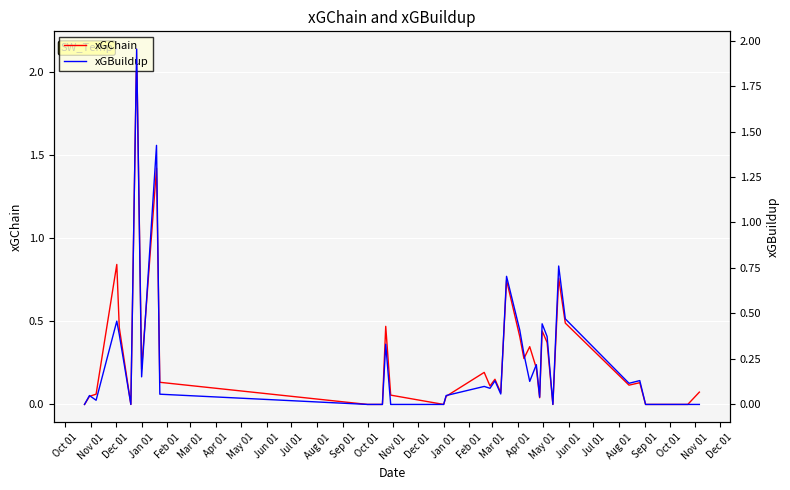

Reading left to right, extract all data points from this chart.

xGChain: 0.0	0.0	0.1	0.8	0.5	0.0	2.1	0.2	1.4	0.1	0.0	0.0	0.0	0.0	0.5	0.1	0.0	0.0	0.2	0.1	0.2	0.1	0.7	0.4	0.3	0.3	0.2	0.0	0.4	0.4	0.0	0.8	0.5	0.1	0.1	0.0	0.0	0.0	0.0	0.1
xGBuildup: 0.0	0.0	0.0	0.5	0.4	0.0	2.0	0.2	1.4	0.1	0.0	0.0	0.0	0.0	0.3	0.0	0.0	0.0	0.1	0.1	0.1	0.1	0.7	0.4	0.3	0.1	0.2	0.0	0.4	0.4	0.0	0.8	0.5	0.1	0.1	0.0	0.0	0.0	0.0	0.0